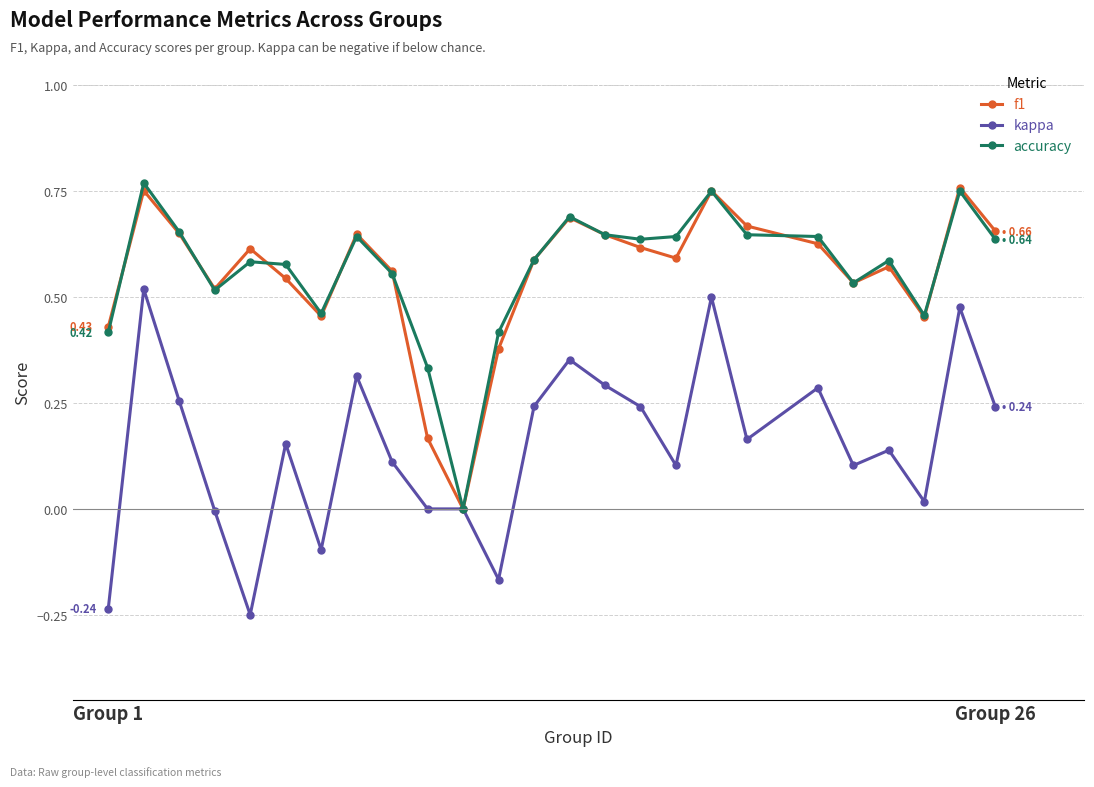

In f1, how many points are higher than both neighbors (excluding endpoints)?

7